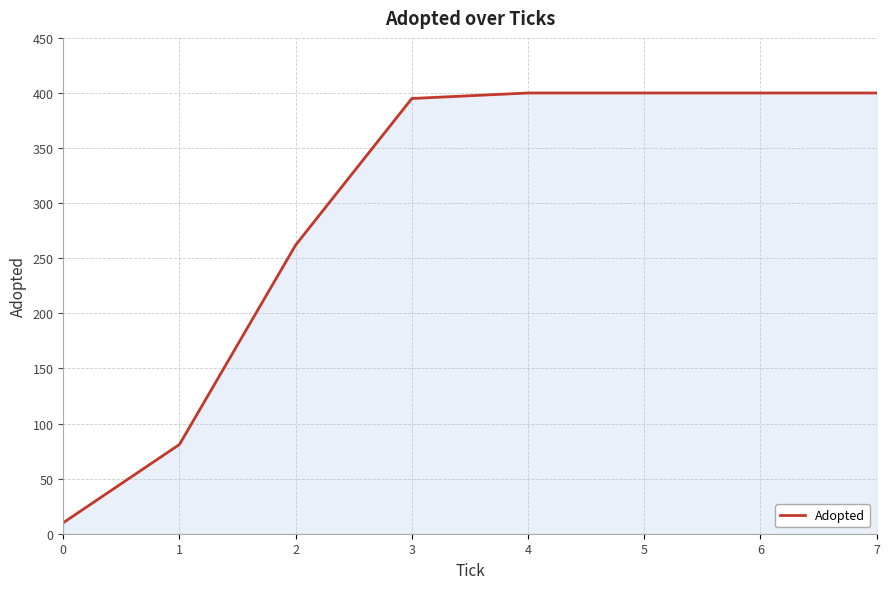

How many lines are shown in the chart?

1